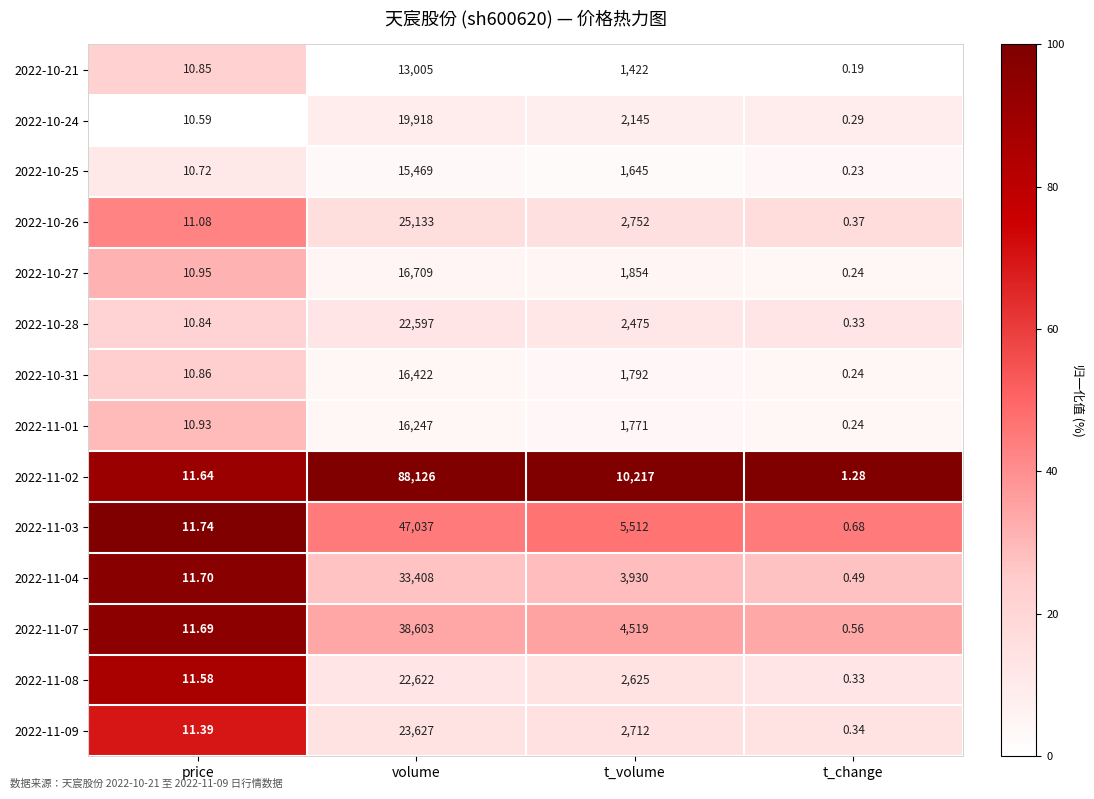

How many distinct data groups are displayed?

14